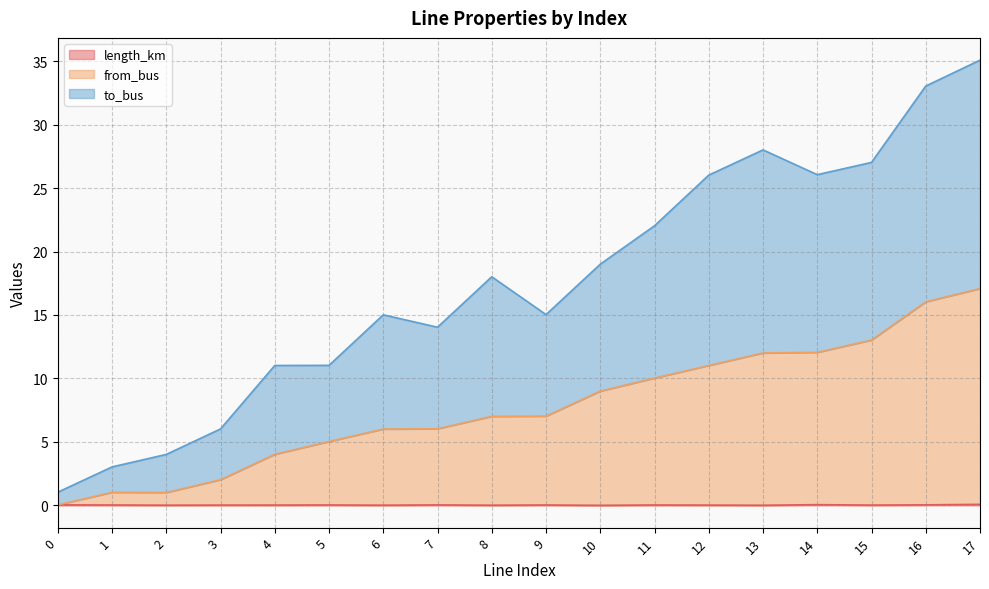

Where is the first local minimum for length_km?

2